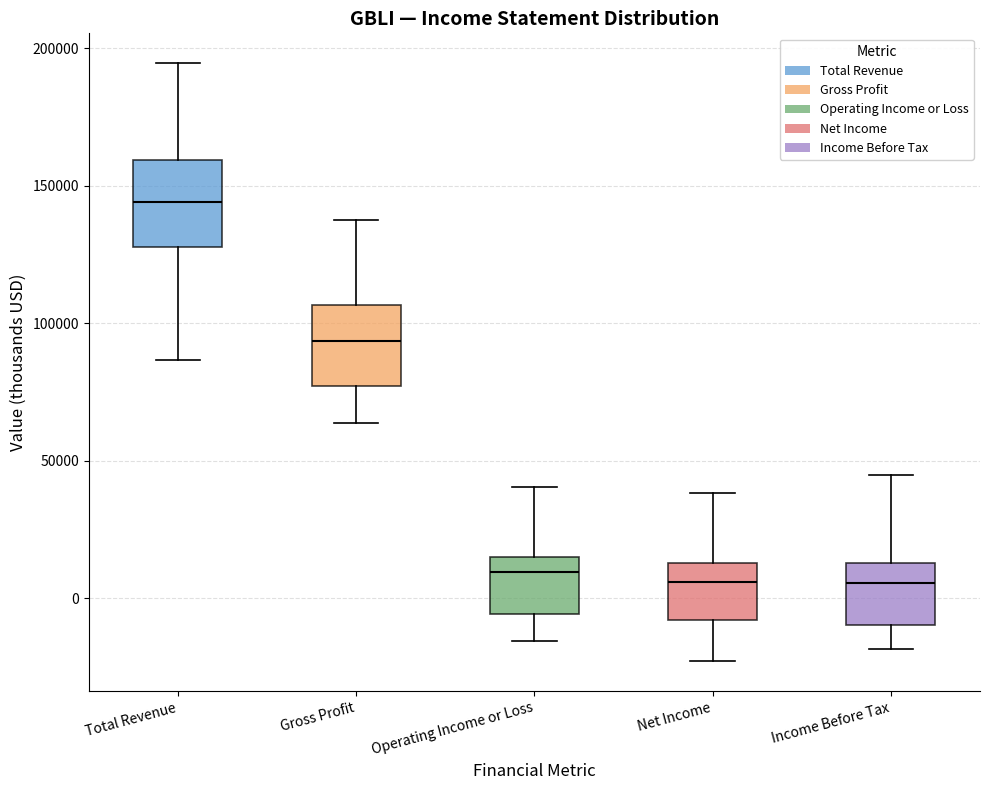

Reading left to right, transcribe this box plot: for each box, give where its median line is, the range the box spans, and where its two whiskers end, as read against the y-axis. The values are not printed on the chart, so give them approximately, as read against the axis.

Total Revenue: median 145000, box 130000 to 160000, whiskers 85000 to 195000
Gross Profit: median 95000, box 75000 to 105000, whiskers 65000 to 140000
Operating Income or Loss: median 10000, box -5000 to 15000, whiskers -15000 to 40000
Net Income: median 5000, box -10000 to 15000, whiskers -25000 to 40000
Income Before Tax: median 5000, box -10000 to 15000, whiskers -20000 to 45000